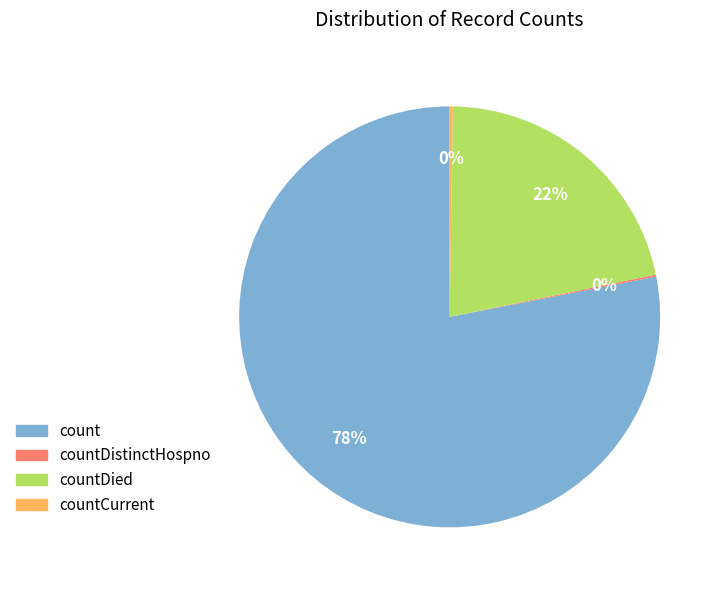

Is there any slice that represents more than half of the pie?

Yes